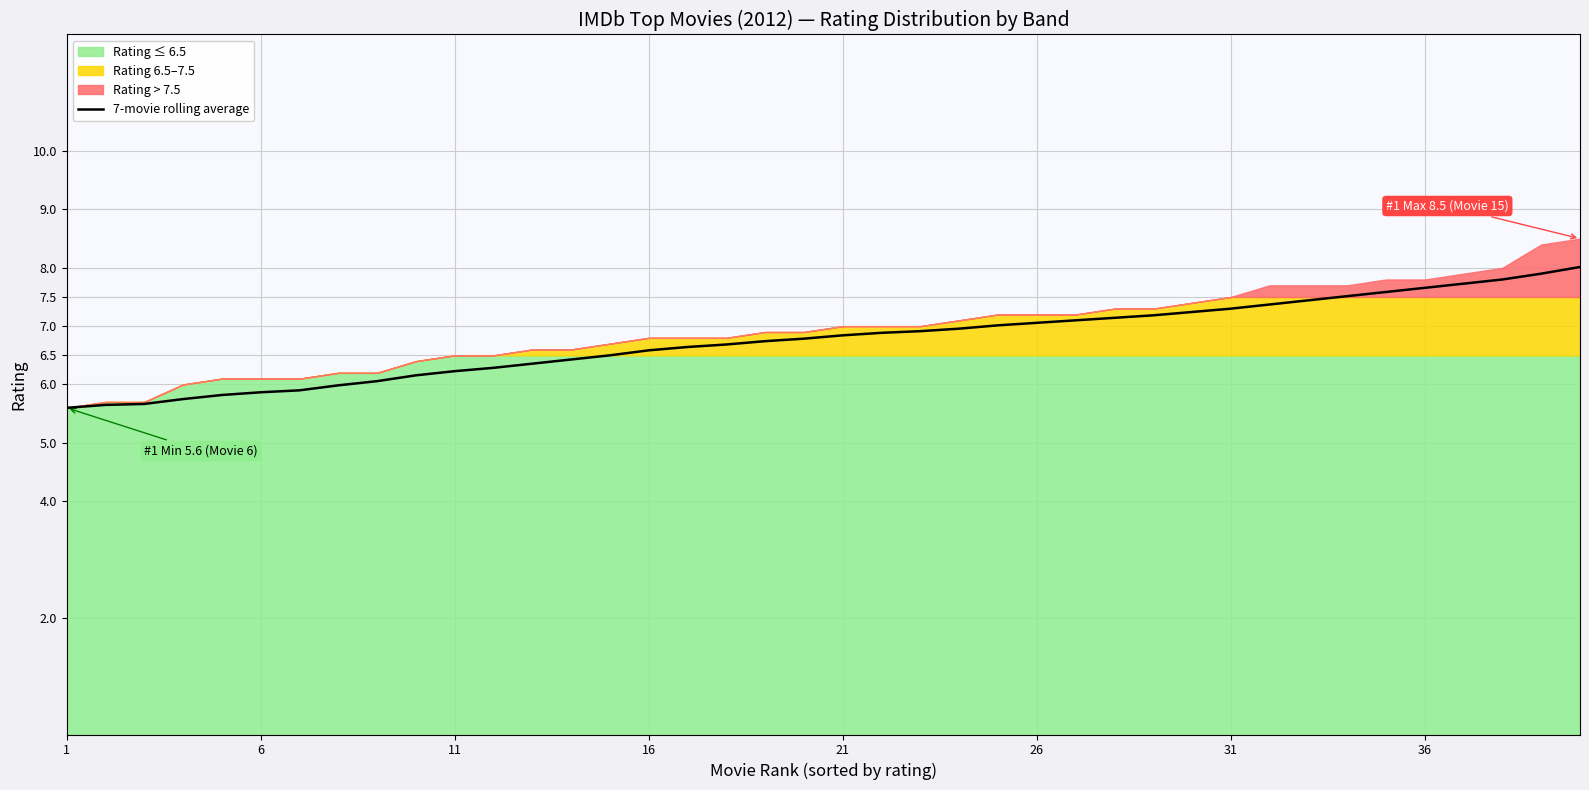

What is the label of the 1st point from the left?

1